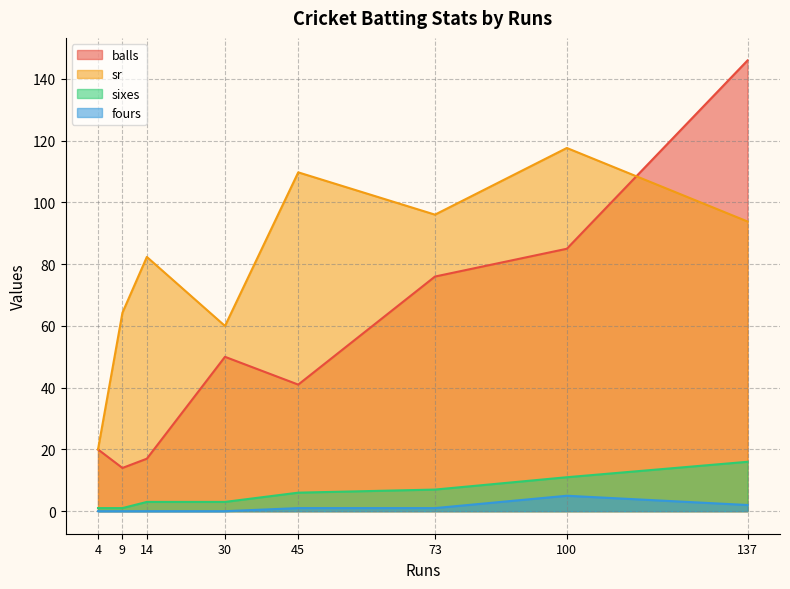

What is the difference between the second highest and minimum values in the balls series?

71.0